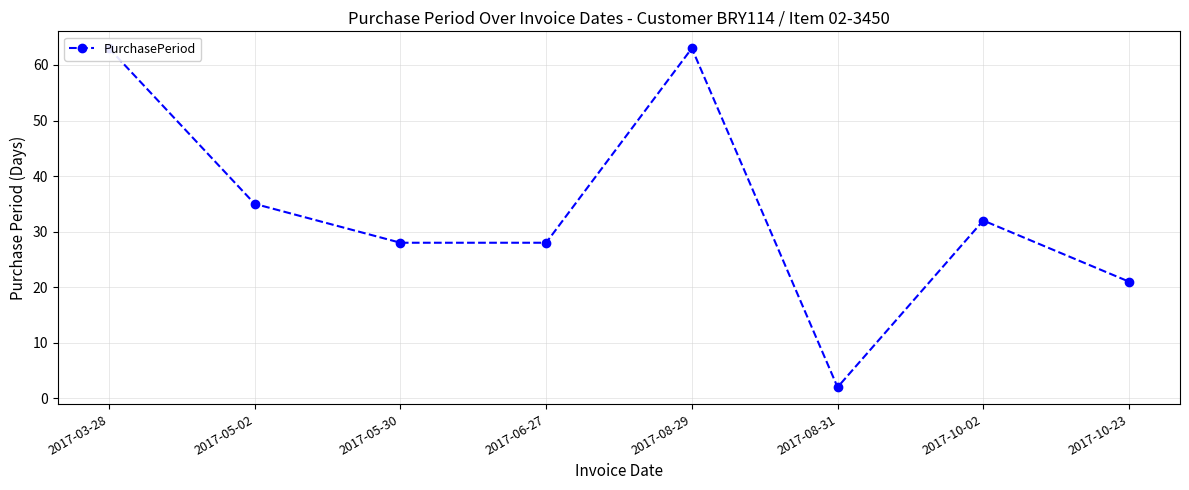

Reading right to left, what are all the values shown in this chart?

21	32	2	63	28	28	35	63